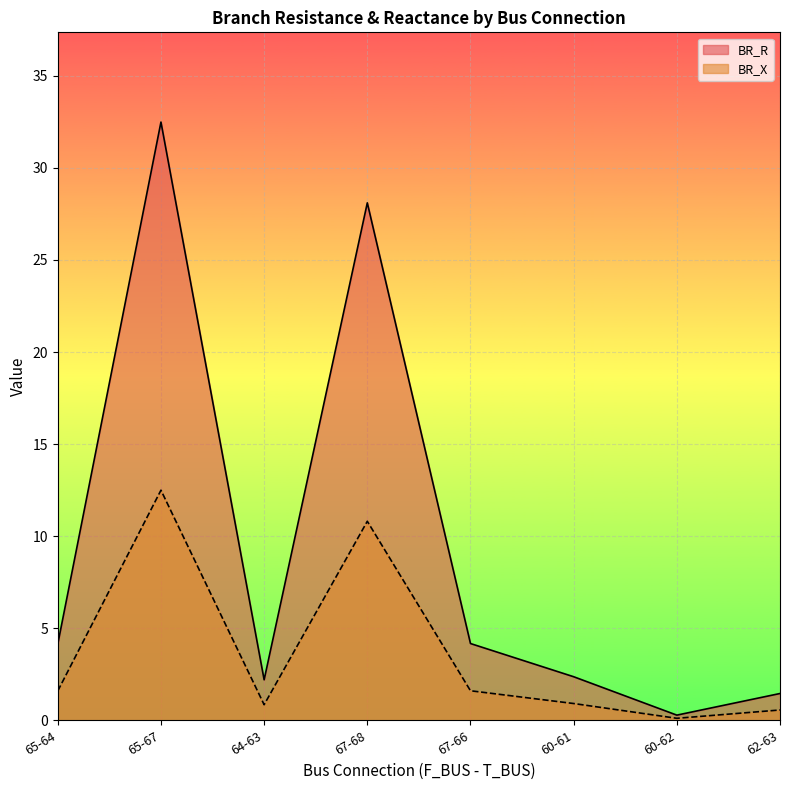

Rank the categories by BR_X value from lowest to highest.

60-62, 62-63, 64-63, 60-61, 65-64, 67-66, 67-68, 65-67